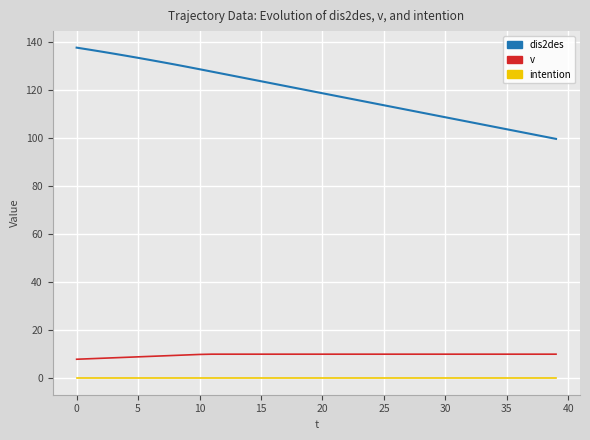

How many lines are shown in the chart?

3